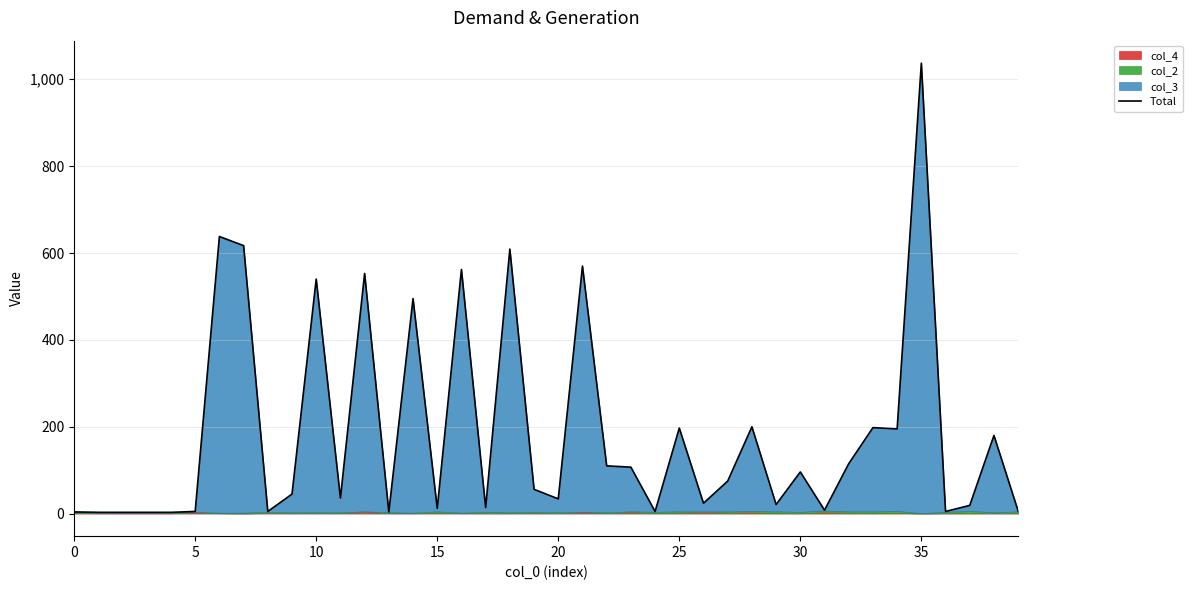

Reading left to right, what are all the values shown in this chart?

4	3	3	3	3	5	638	617	5	45	540	36	553	4	495	12	562	14	609	56	34	570	110	107	5	197	24	75	200	21	96	8	115	198	195	1037	5	19	180	6